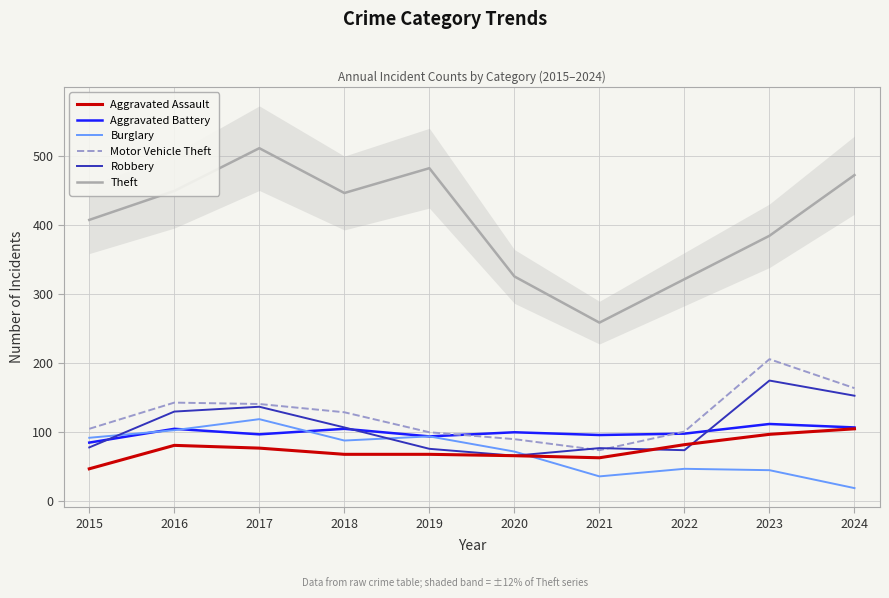

Does the chart have visible grid lines?

Yes